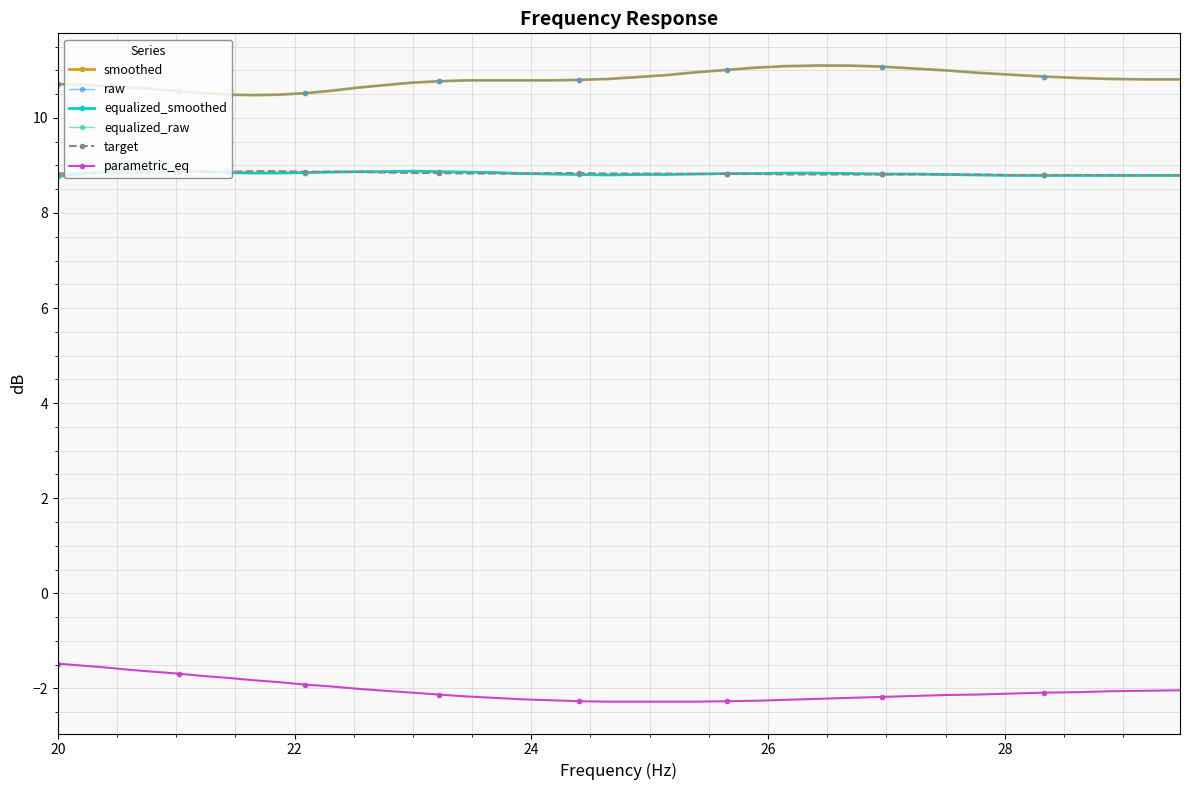

How many lines are shown in the chart?

6